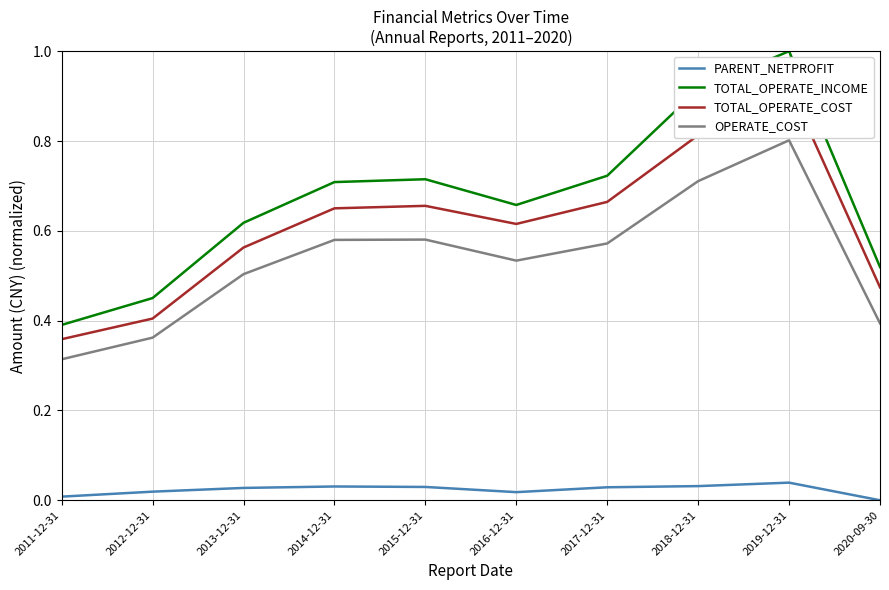

Which series has the largest range (max minus min)?

TOTAL_OPERATE_INCOME